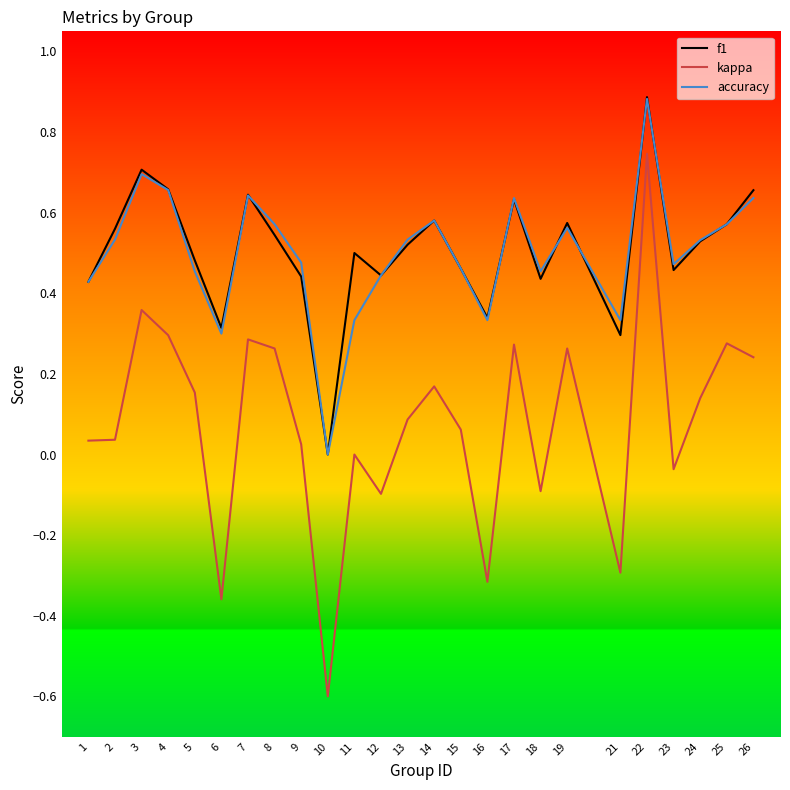

Between 5 and 18, which series saw the biggest shift?

kappa